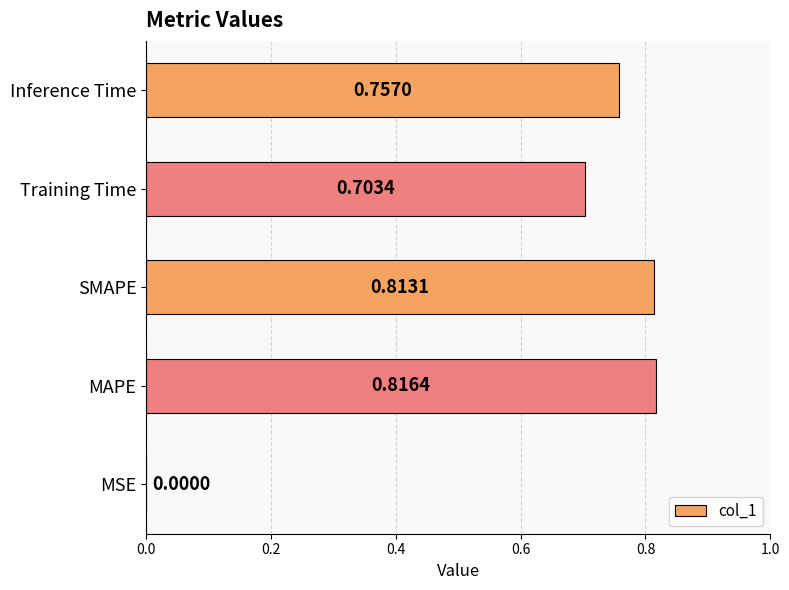

Which label corresponds to the largest value in the chart?

MAPE